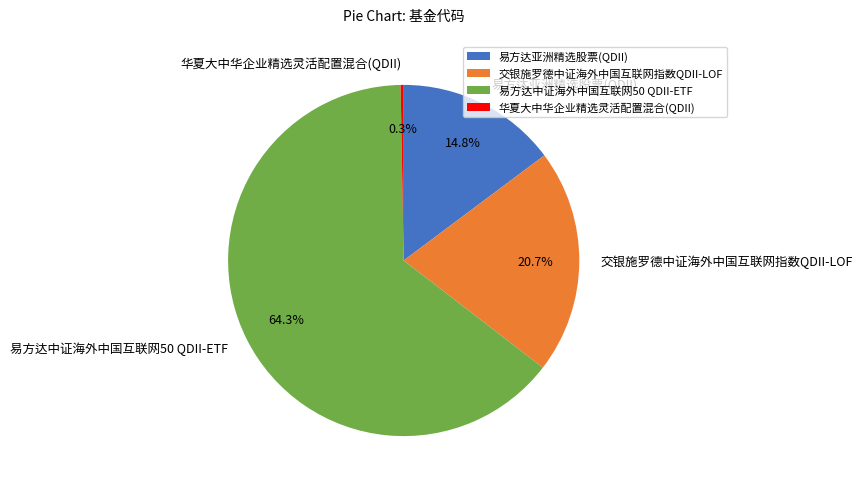

Is 华夏大中华企业精选灵活配置混合(QDII) the majority of the pie?

No